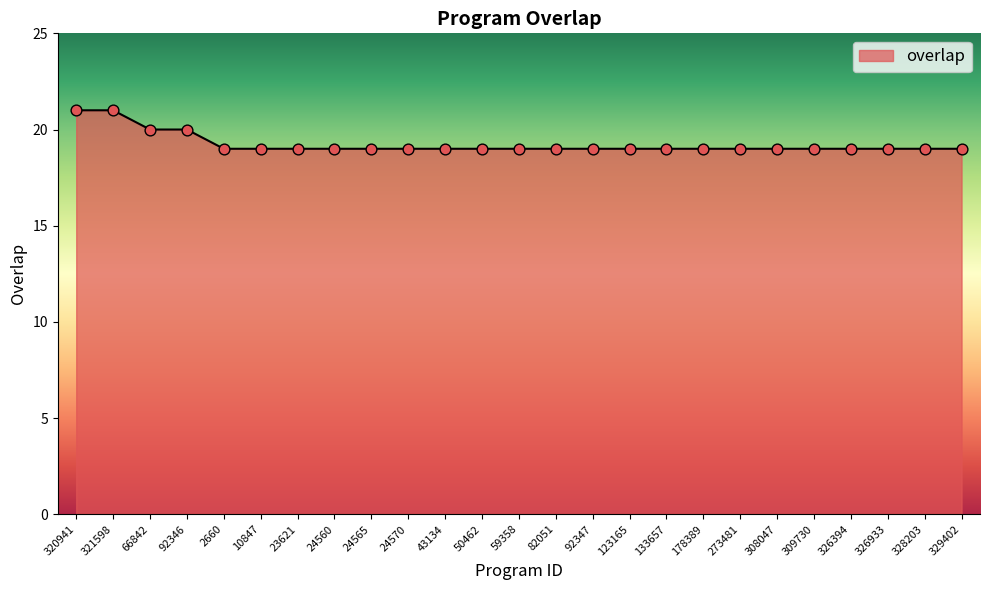

What is the ratio of the value at 82051 to the value at 320941?

0.9